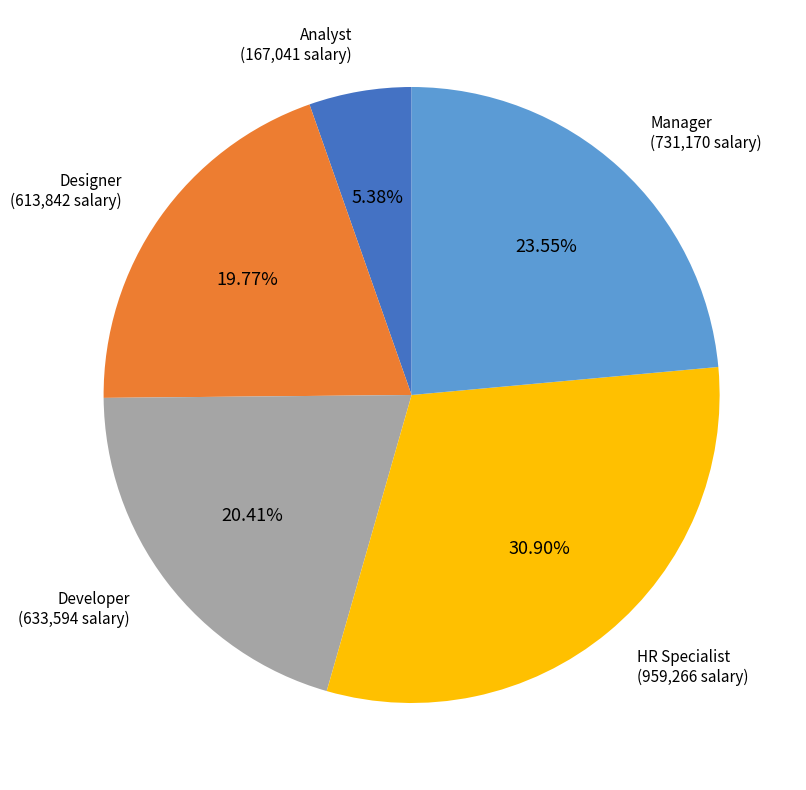

Is there any slice that represents more than half of the pie?

No